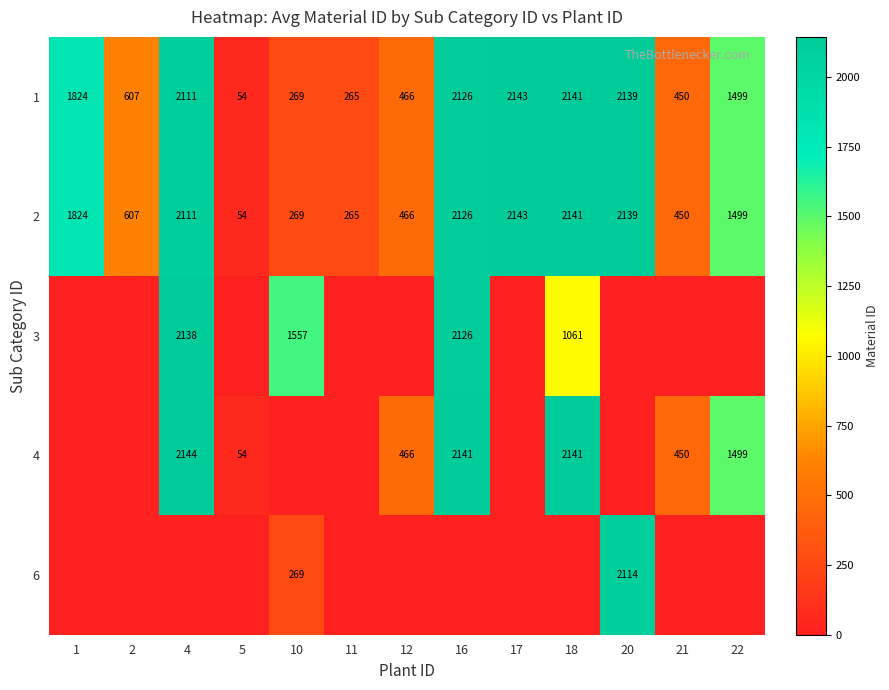

Between 18 and 16, which is larger?

18